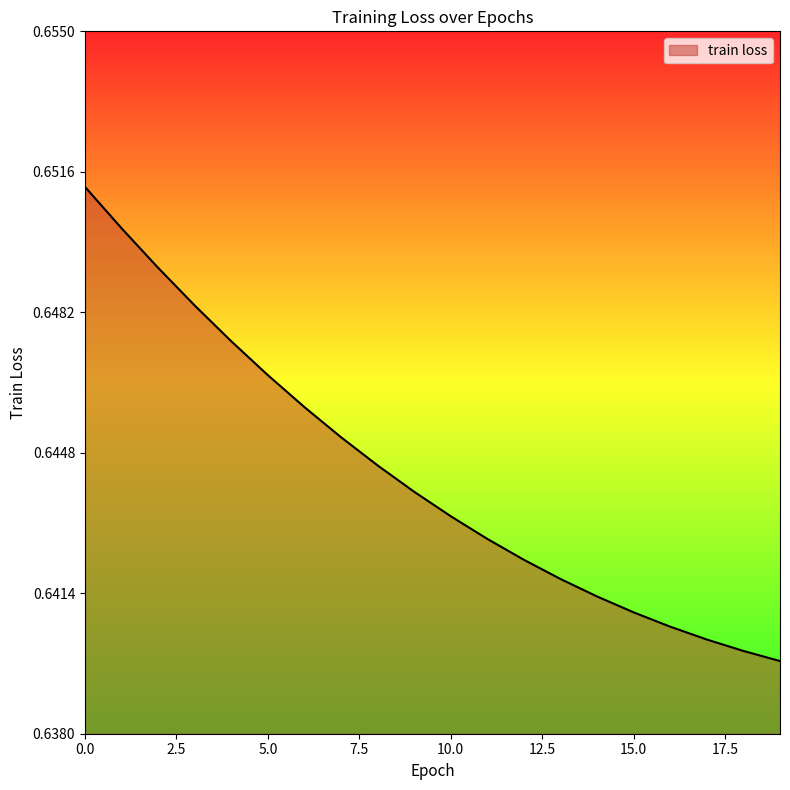

Does the chart display data point markers on the line(s)?

No